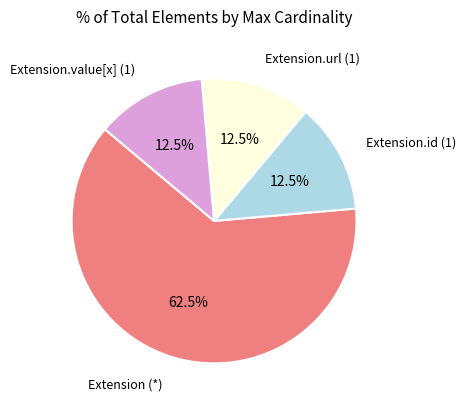

Does any single category account for the majority?

Yes